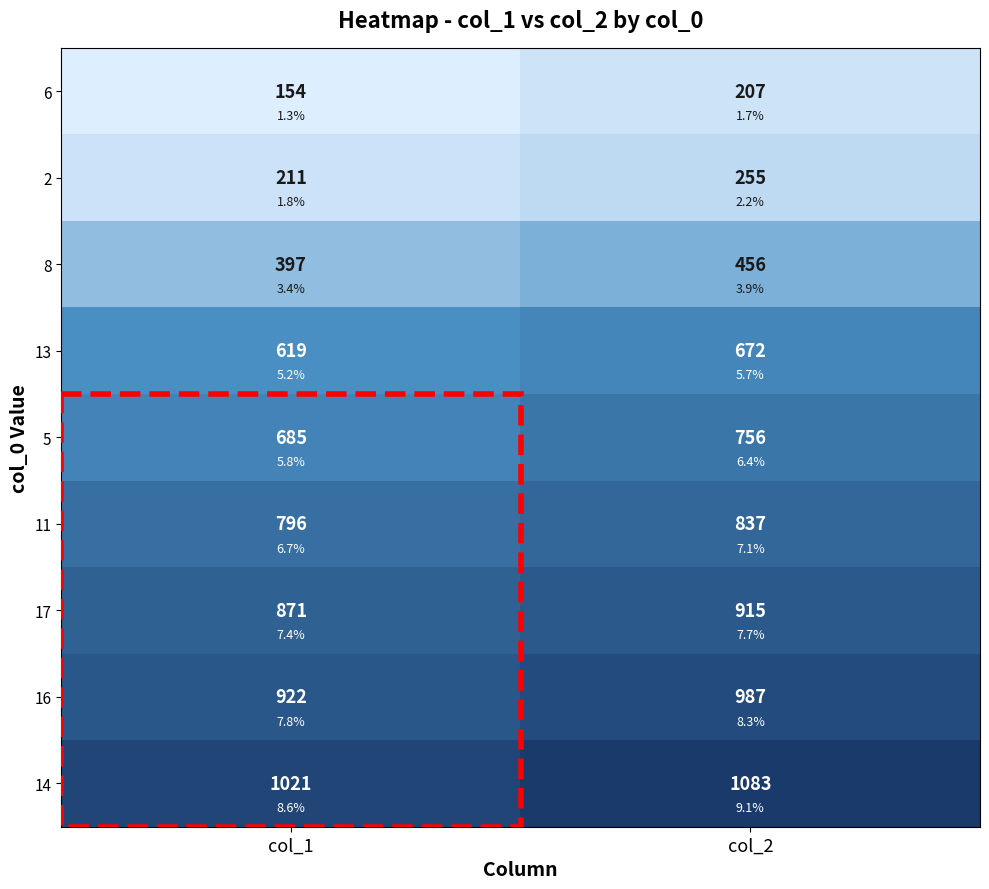

Which category has the highest value in the 14 series?

col_2